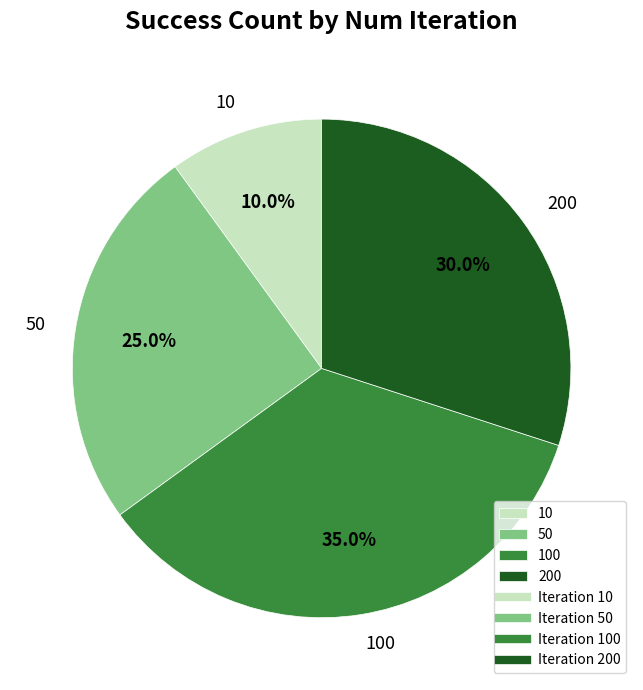

To the nearest percent, what percentage of the pie is 200?

30%